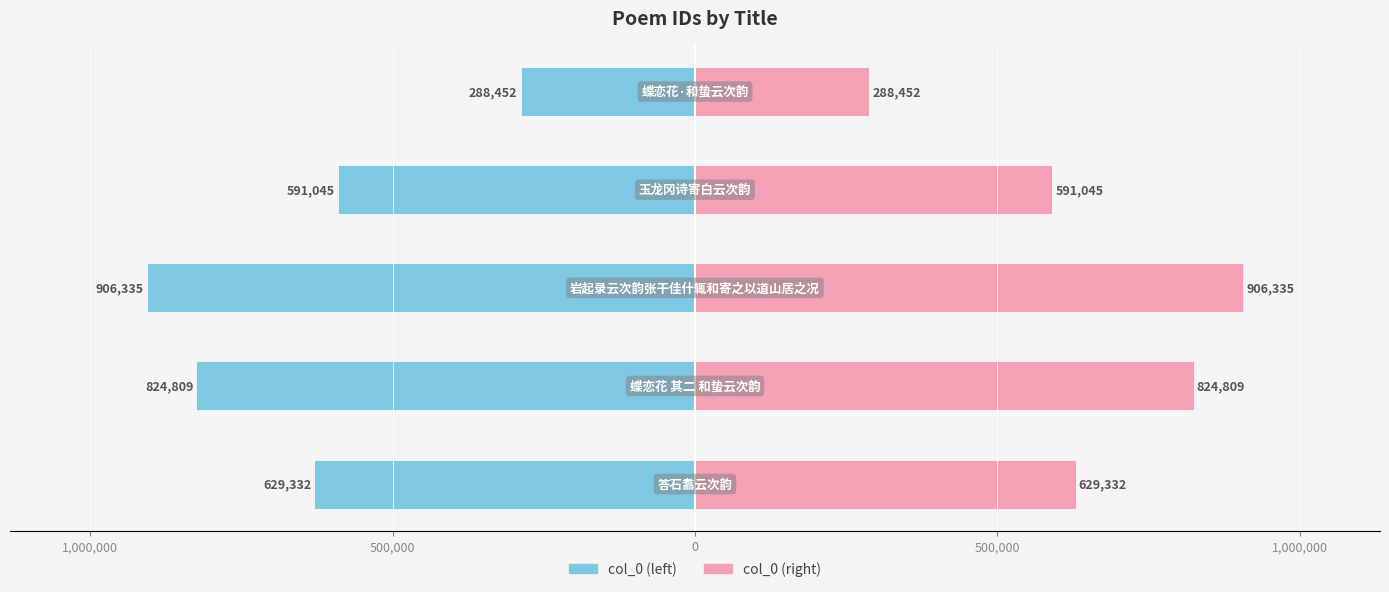

Count the number of data series in this chart.

2